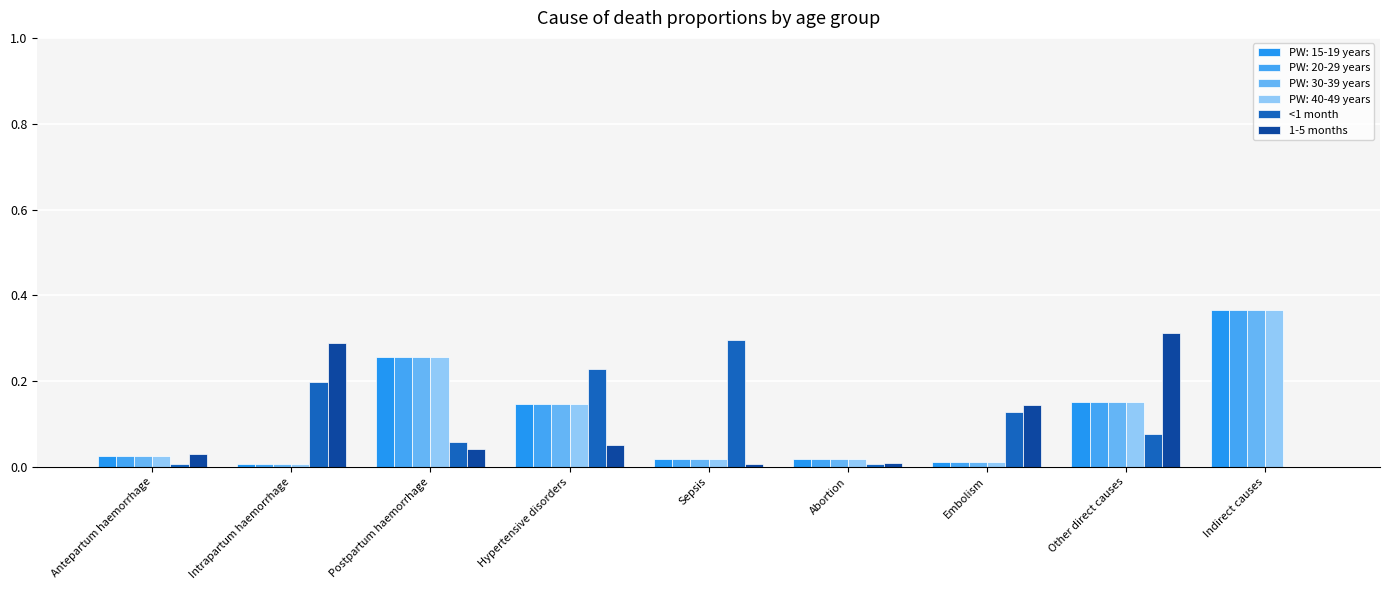

How many groups of bars are there?

9